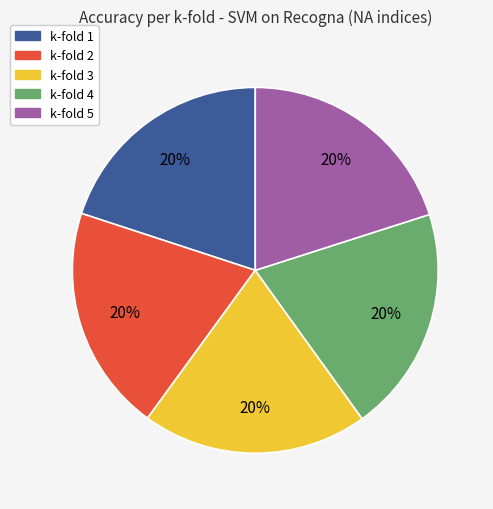

Is it true that k-fold 4 is 20% of the pie?

True